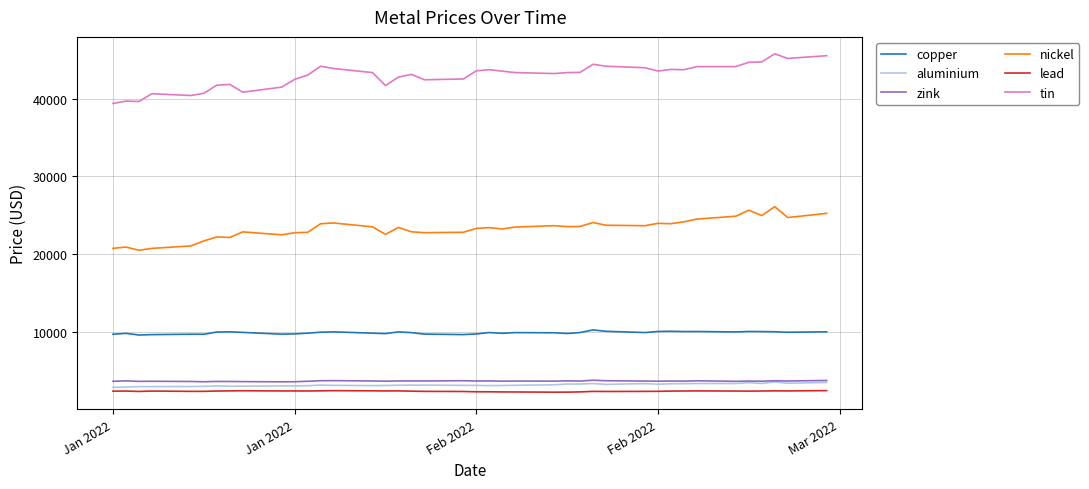

Which series has the largest total across all categories?

tin